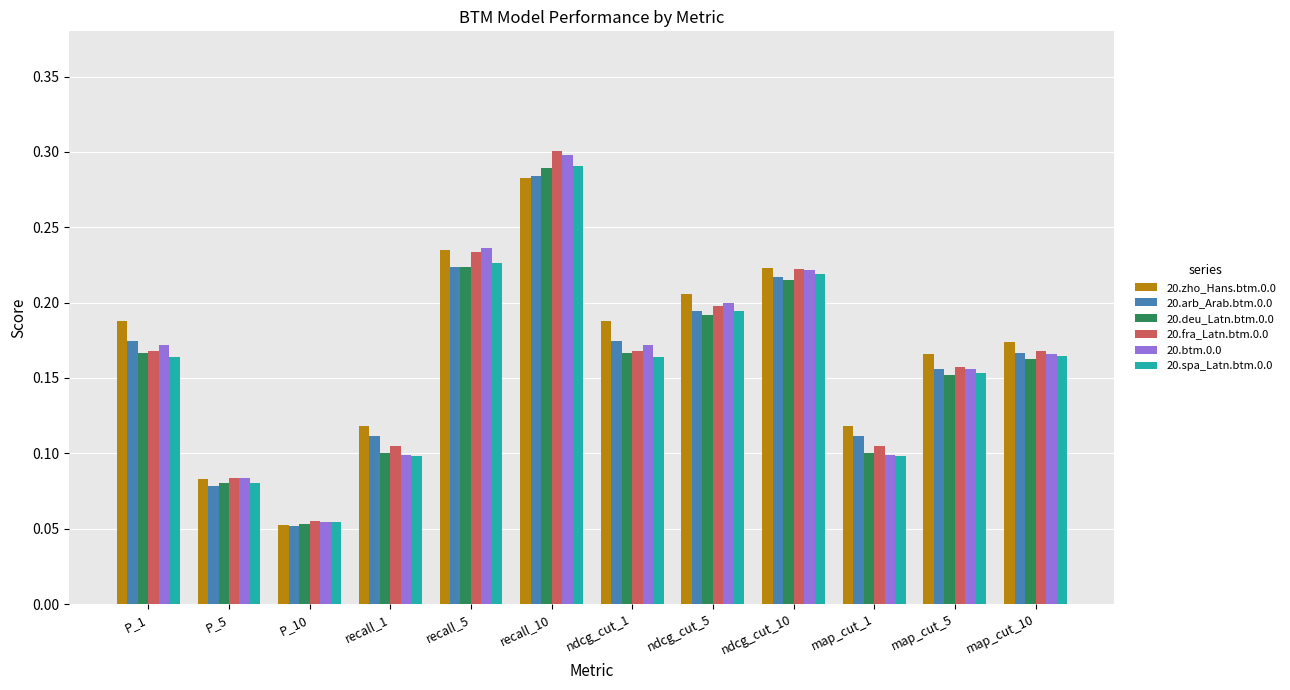

What is the sum of all 20.spa_Latn.btm.0.0 values?

1.9